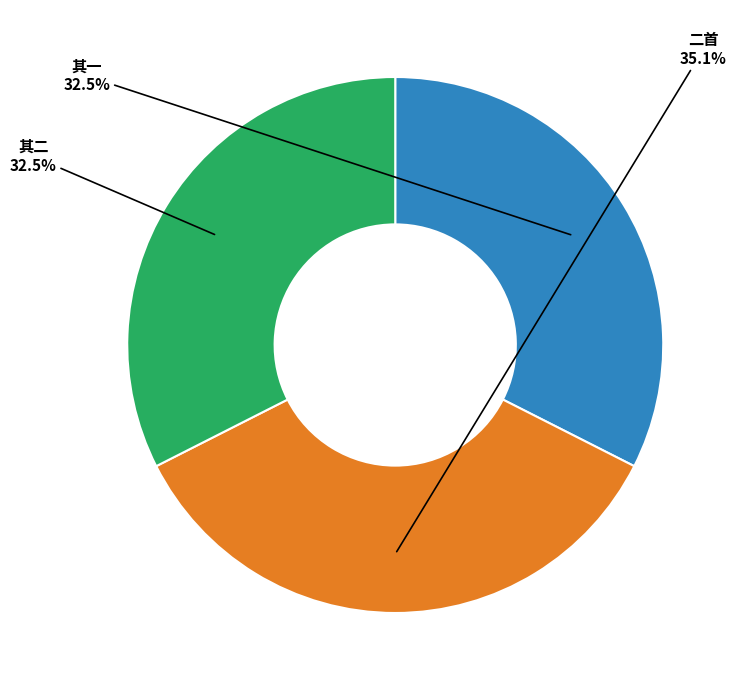

Is there a majority slice in this chart?

No